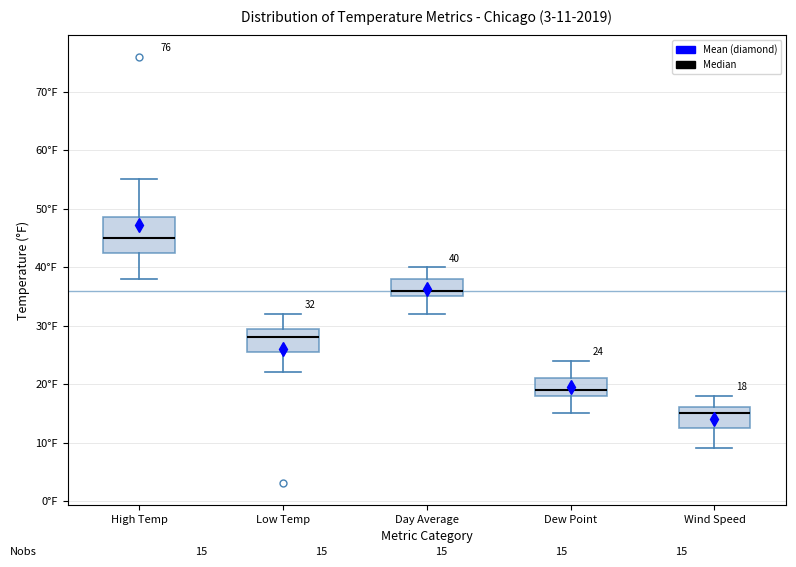

Which box is the tallest, from its lower edge to its upper edge?

High Temp